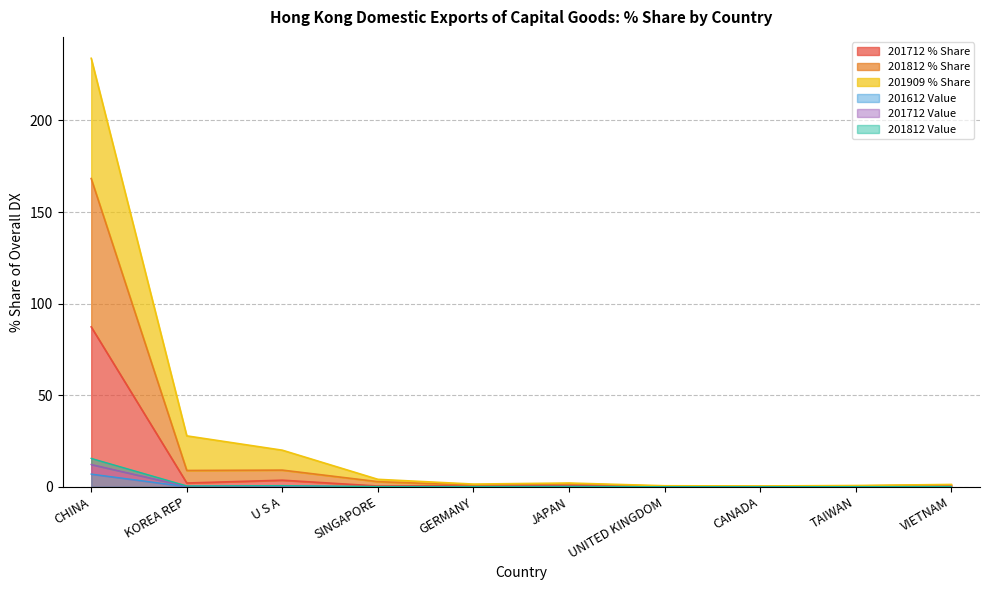

Read the 201812_Value value at KOREA REP.

0.2